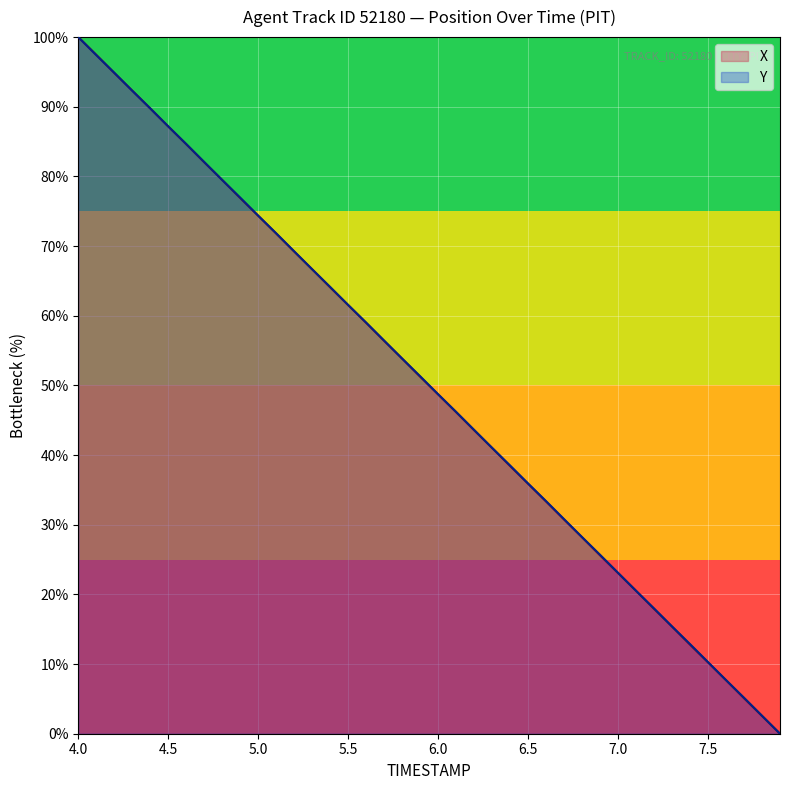

What is the value of the Y point at the 13th from the left?

69.2